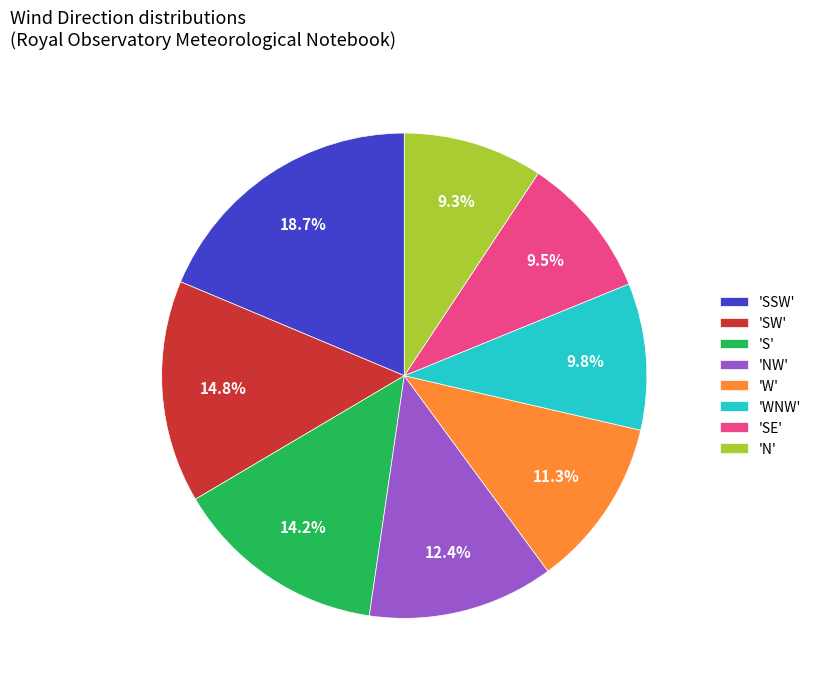

What is the total percentage of 'SW' and 'W'?

26.1%